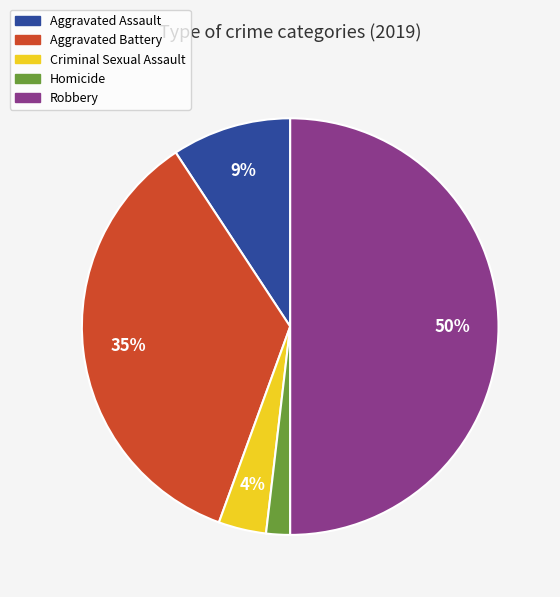

What is the smallest slice in the pie chart?

Homicide